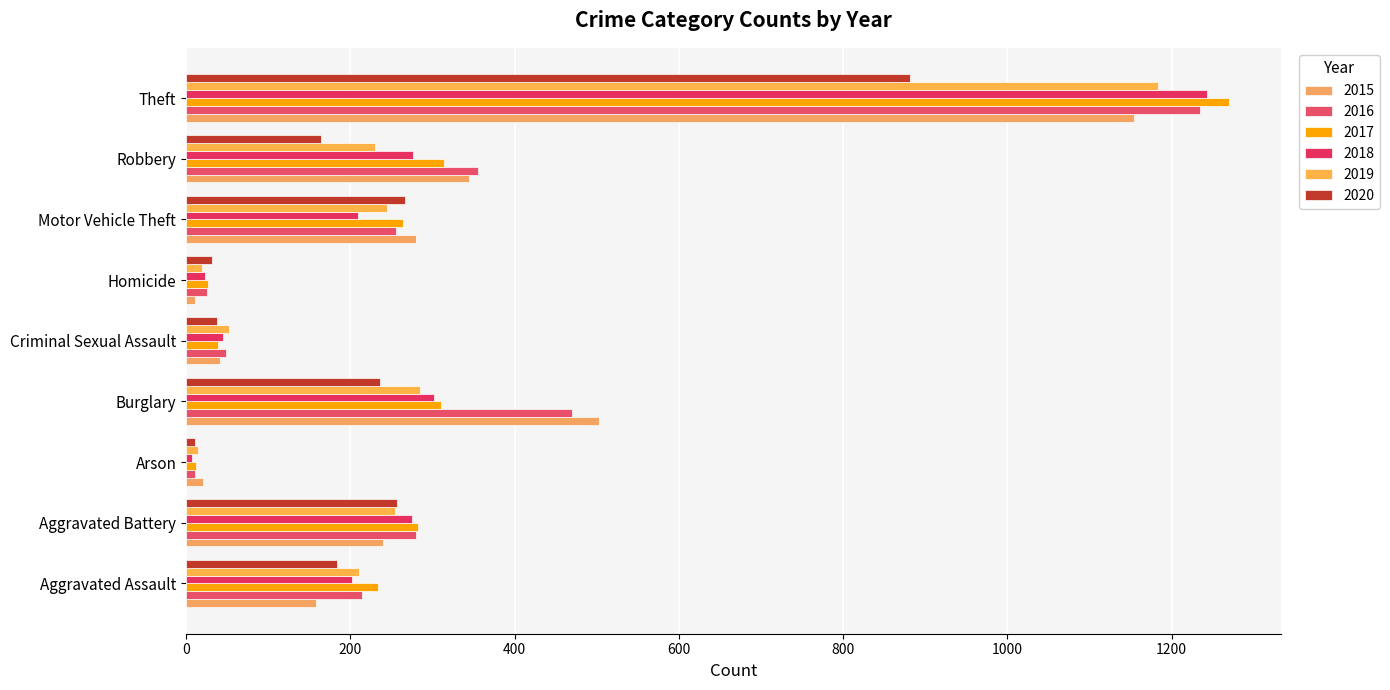

What is the label of the 2nd bar from the left?

Aggravated Battery